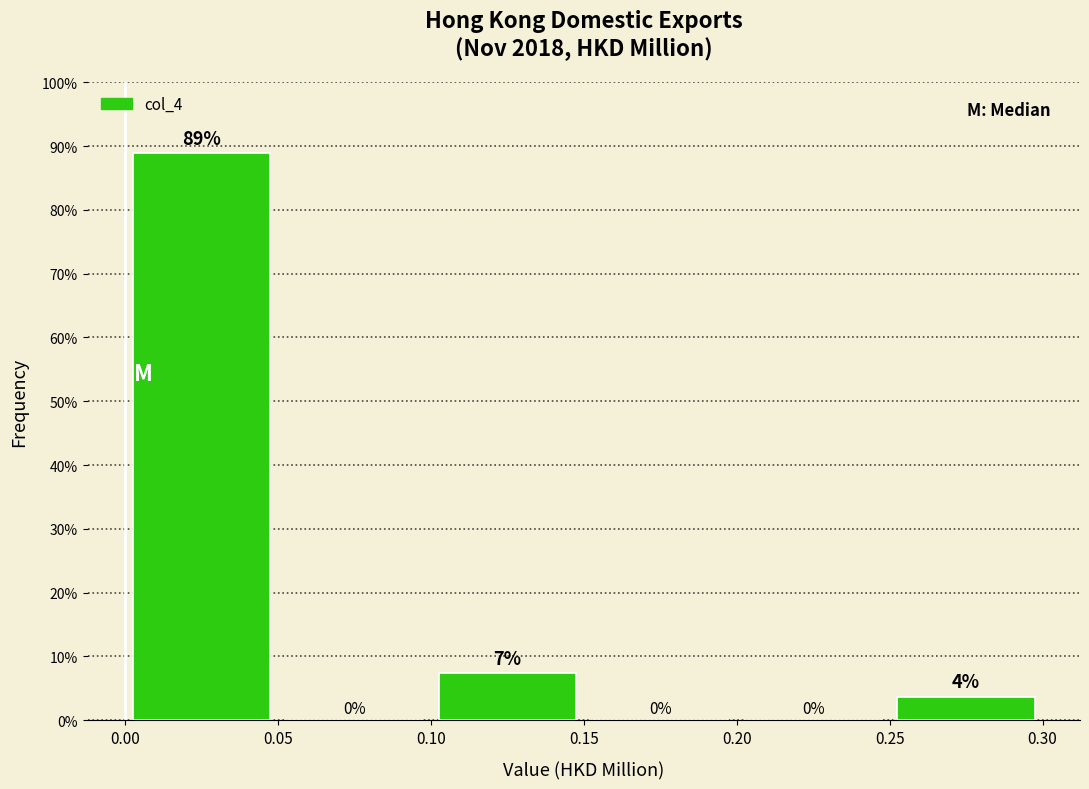

Which range on the x-axis has the tallest bar?

0.00 to 0.05